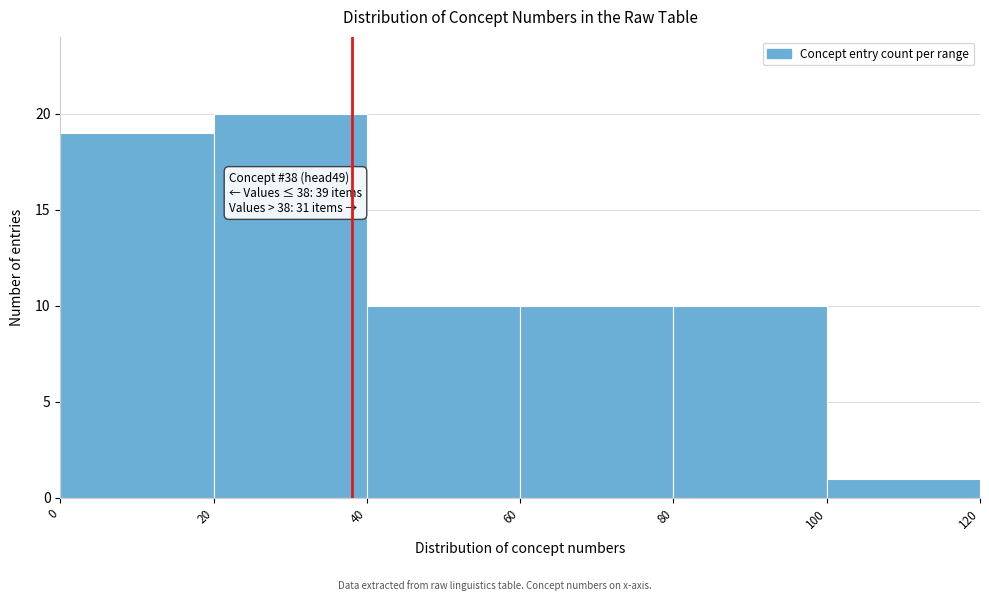

Which range on the x-axis has the tallest bar?

20 to 40